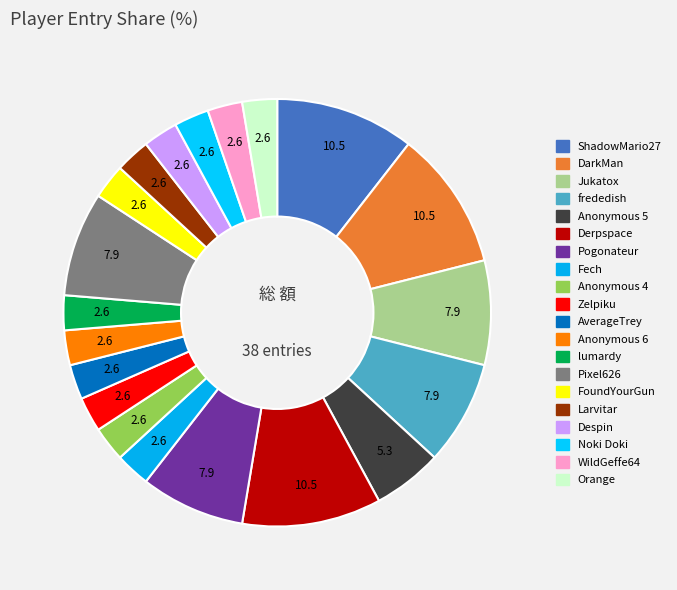

How many segments does this pie chart have?

20